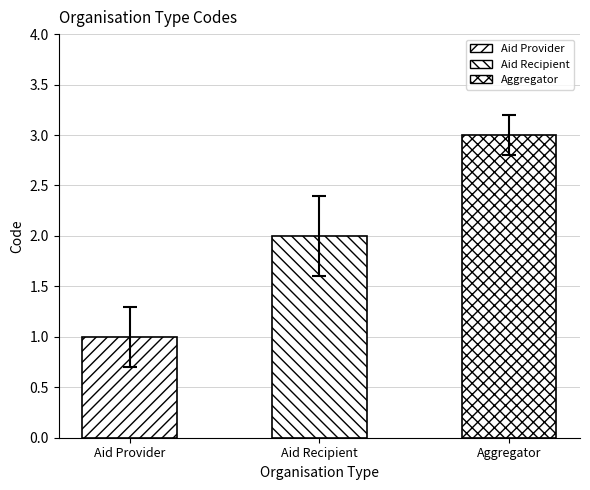

Count the number of categories in the chart.

3